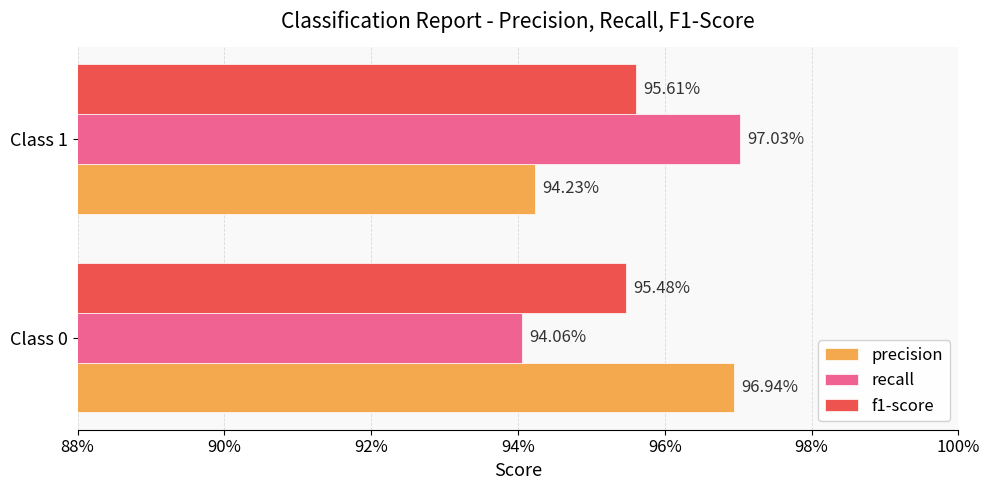

What is the lowest value of the recall series?

0.9